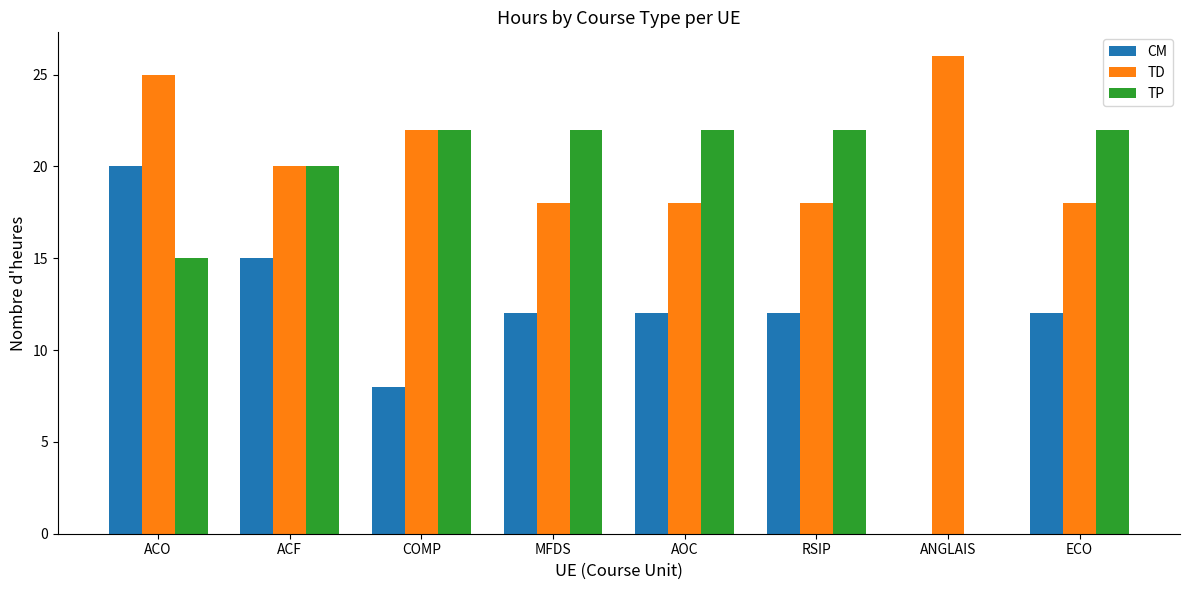

How many positive values does the CM series have?

7